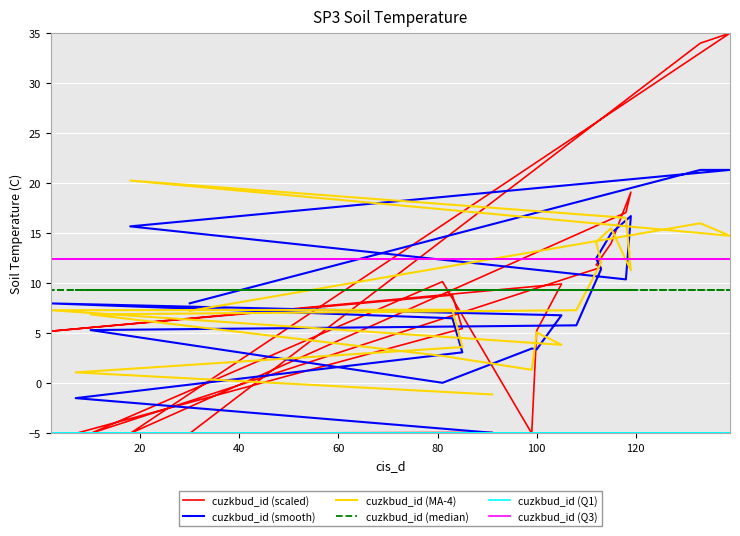

True or false: cuzkbud_id (Q1) and cuzkbud_id (Q3) intersect in this chart.

False